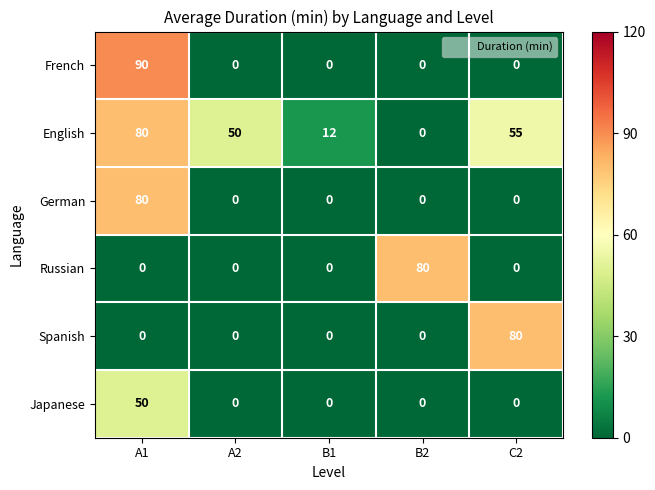

What is the average value of the Russian series?

16